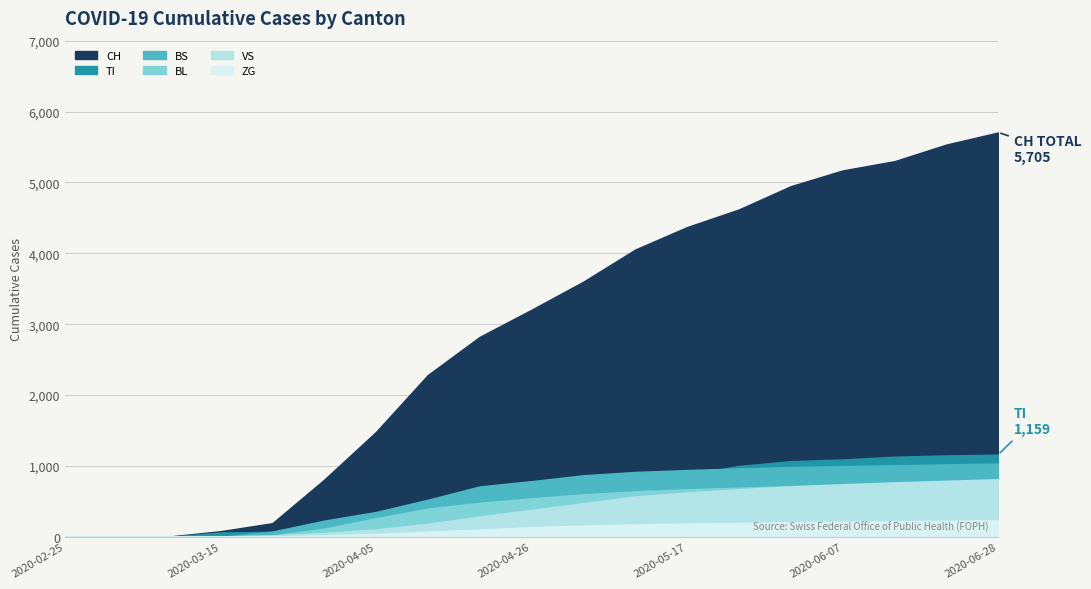

How many lines are shown in the chart?

6